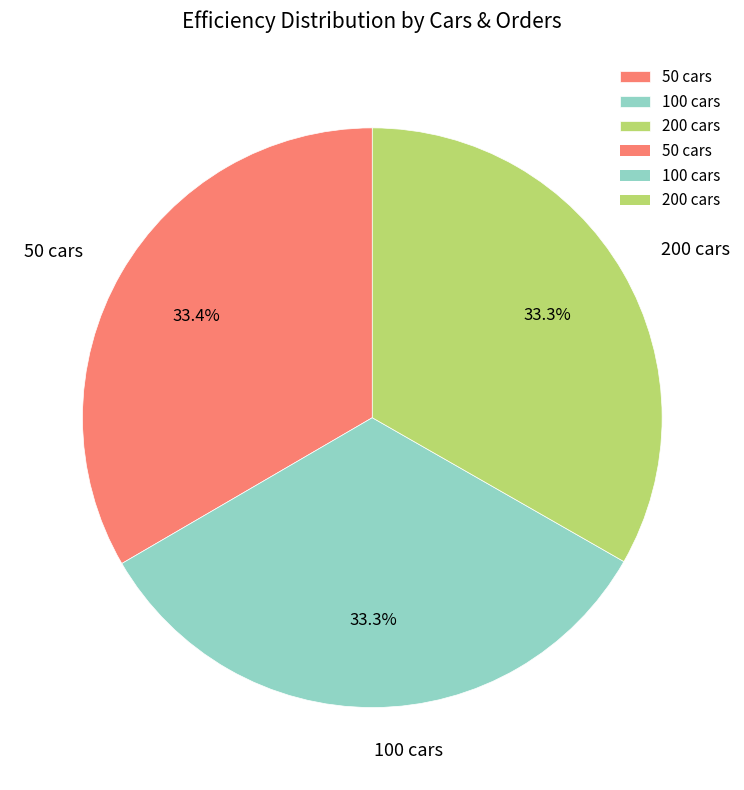

Is there any slice that represents more than half of the pie?

No